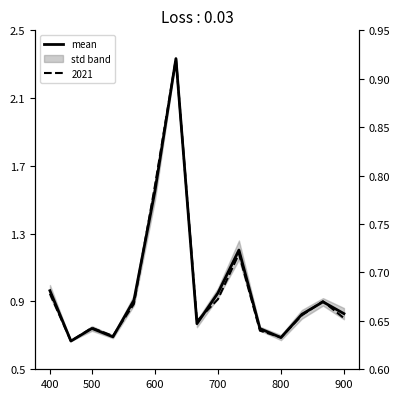

Count the number of values greater than 0.

14